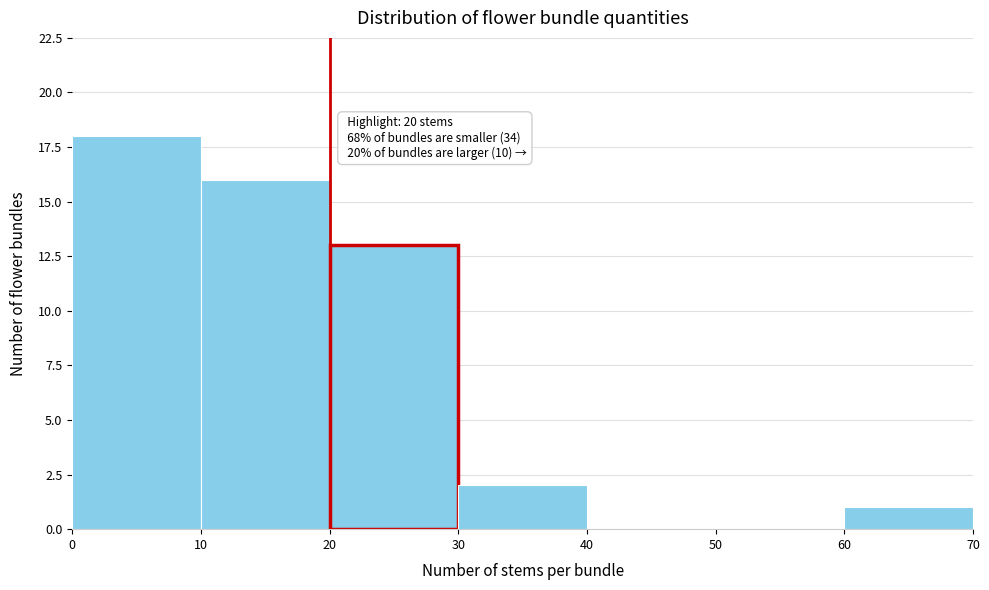

Which range on the x-axis has the tallest bar?

0 to 10